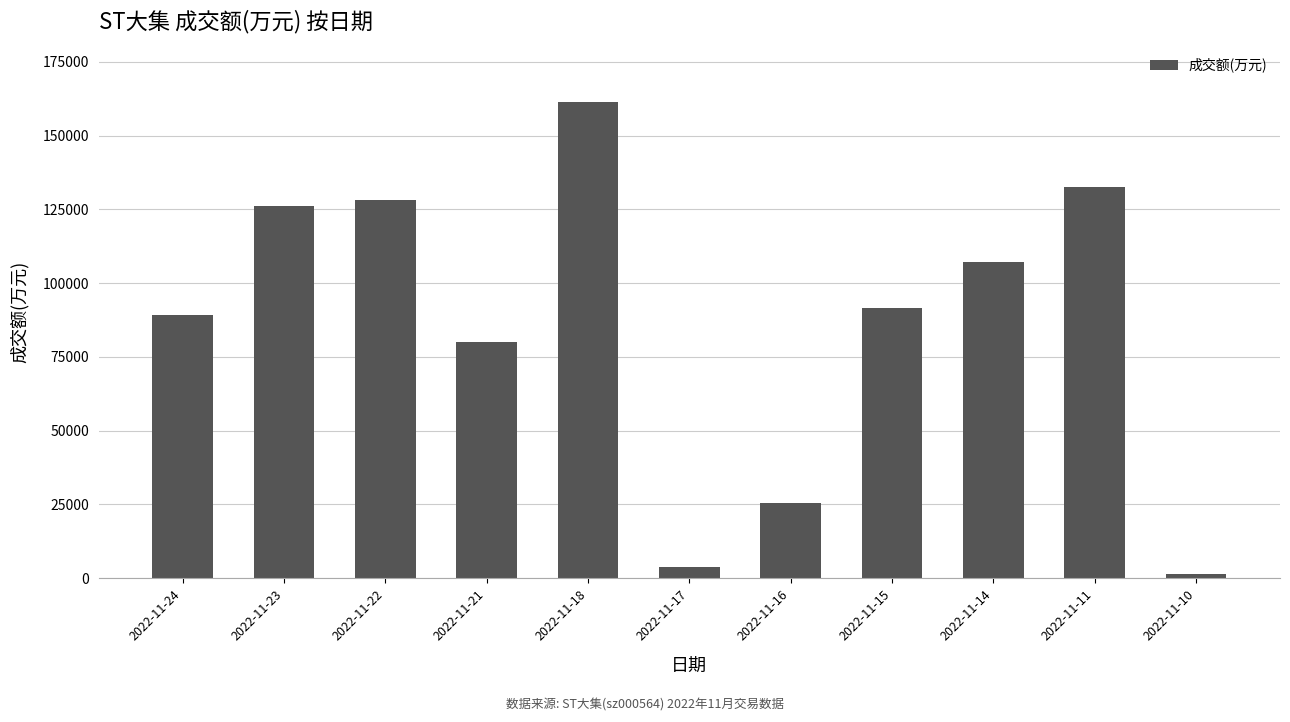

What is the change in value from 2022-11-21 to 2022-11-14?

+26914